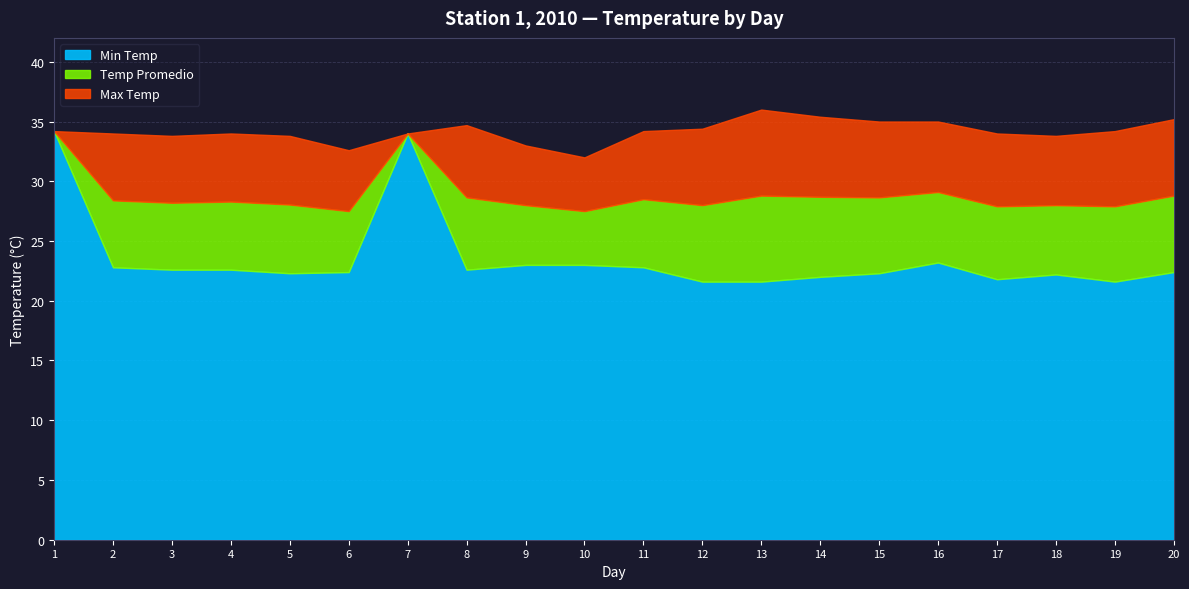

True or false: Min Temp has a value of 5.2 at 9.

False